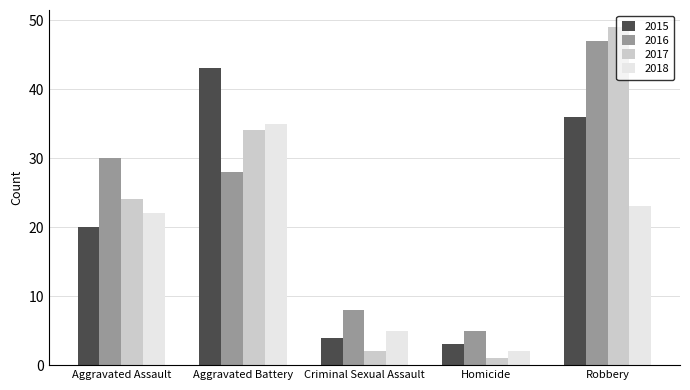

What is the difference between the highest and lowest values at Homicide?

4